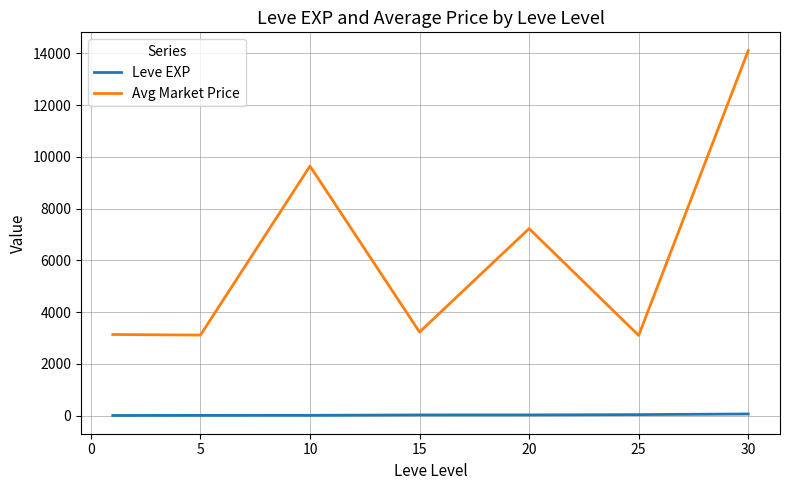

True or false: Leve EXP and Avg Market Price cross at least once.

False